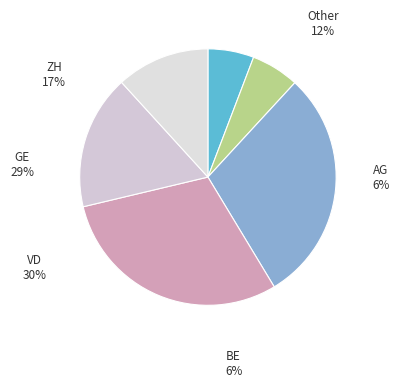

To the nearest percent, what portion does AG represent?

6%